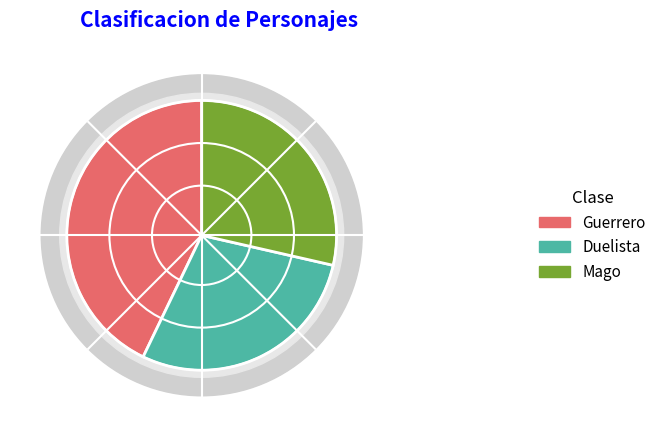

Count the number of slices in the pie.

3